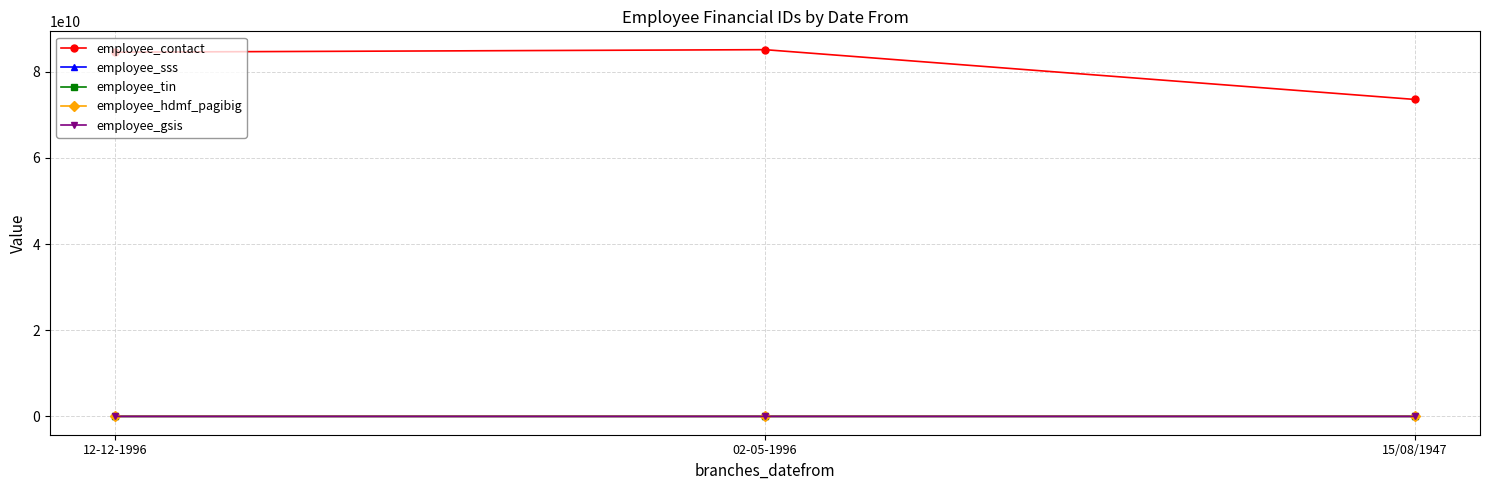

Count the number of categories in the chart.

3